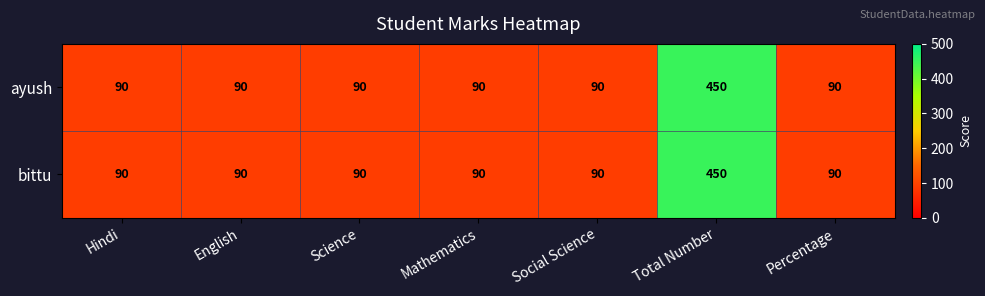

What is the lowest value of the bittu series?

90